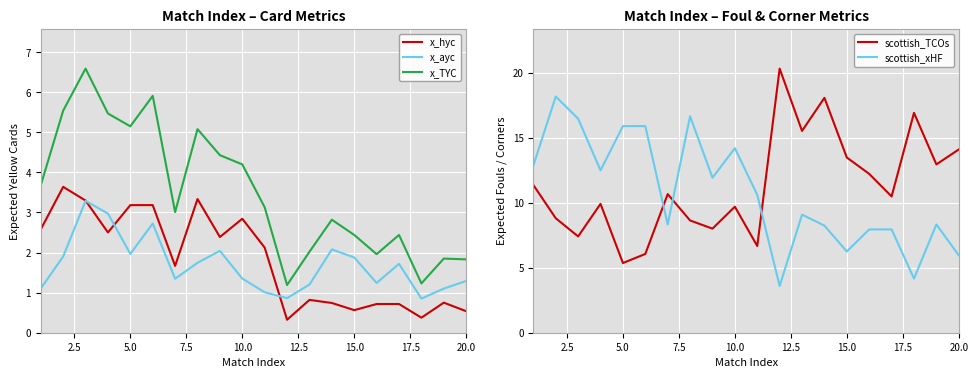

Which series has the largest total across all categories?

scottish_TCOs